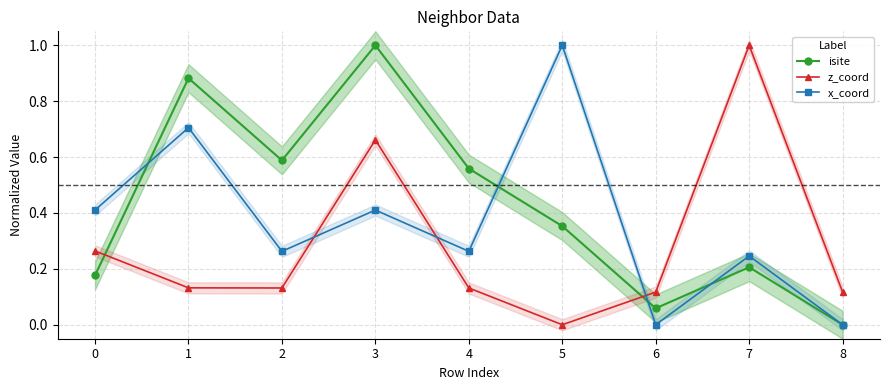

In isite, how many points are lower than both neighbors (excluding endpoints)?

2